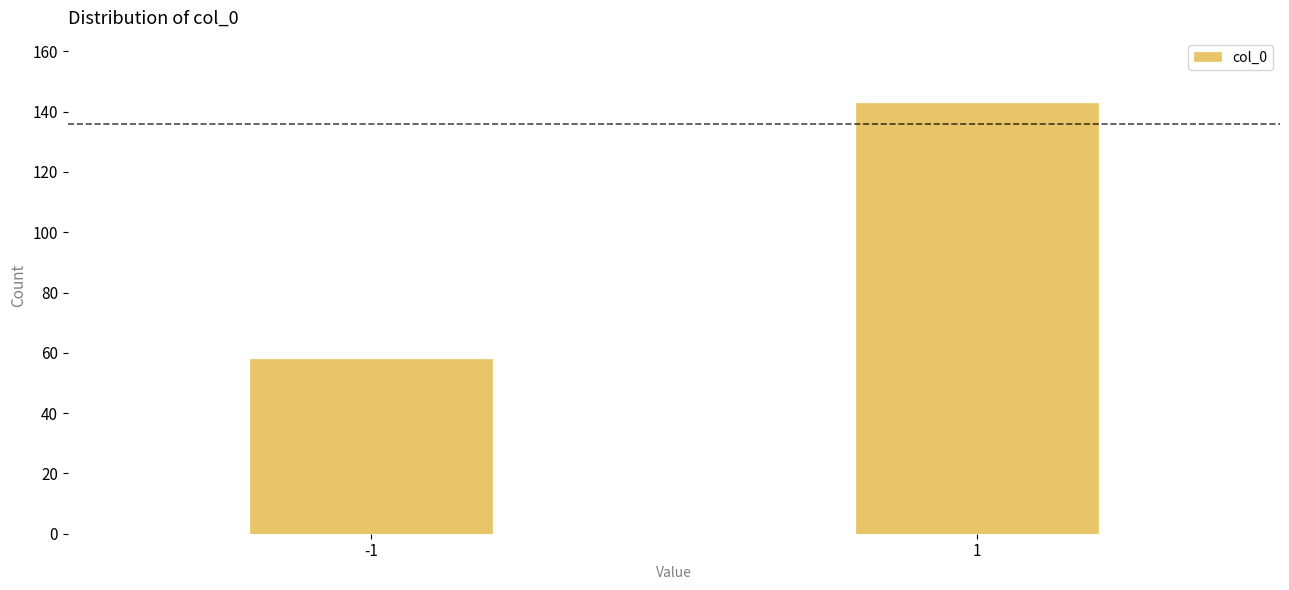

Reading right to left, what are all the values shown in this chart?

1=143	-1=58